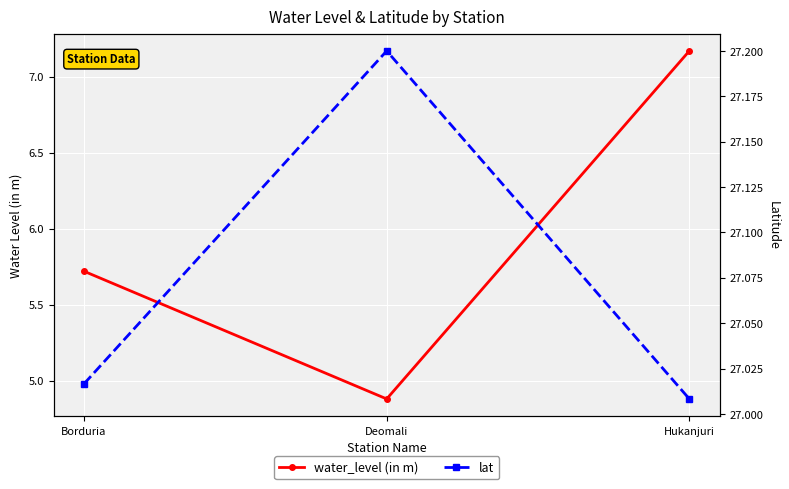

List the series in order of their peak value, lowest first.

water_level (in m), lat